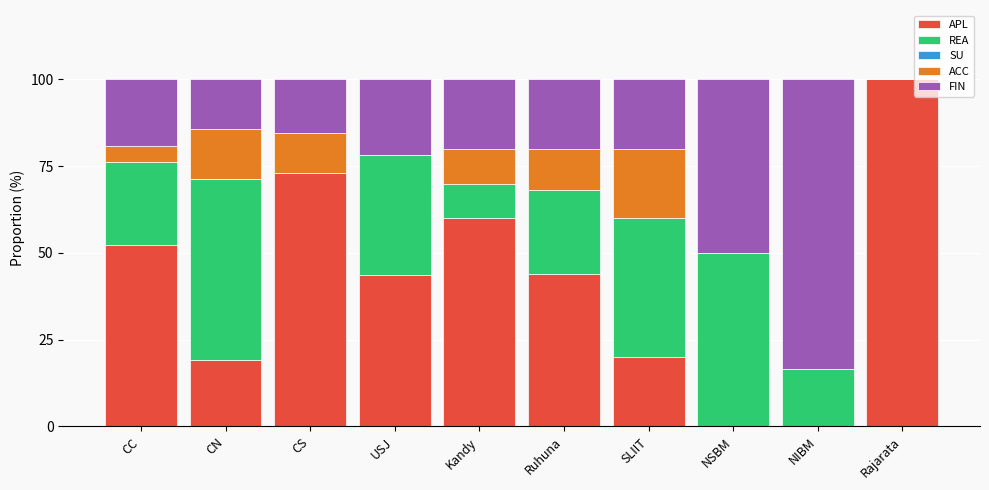

The APL series shows 60.0 at Kandy. True or false?

True